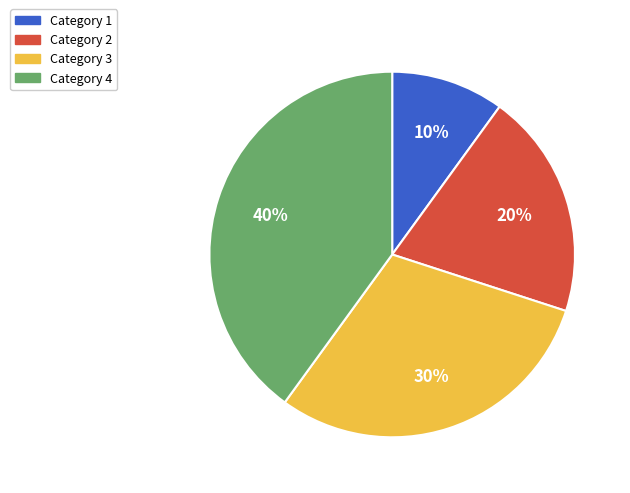

To the nearest percent, what is the average slice percentage?

25%